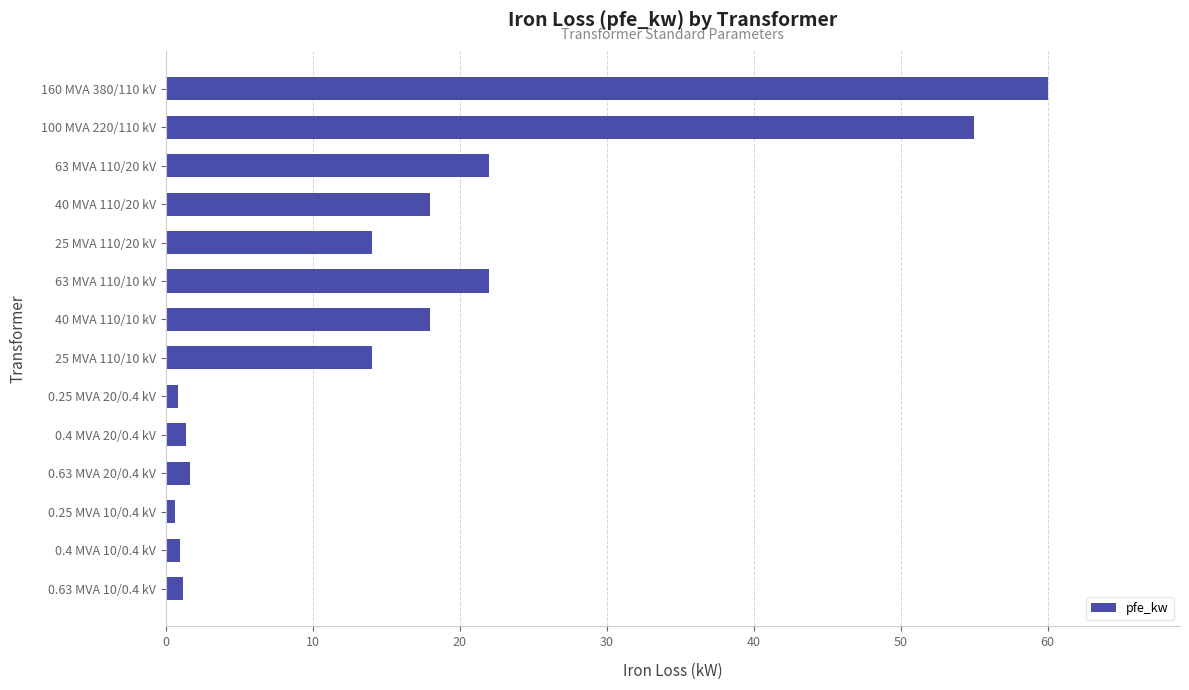

The chart shows a value of 18.0 at 40 MVA 110/10 kV. True or false?

True